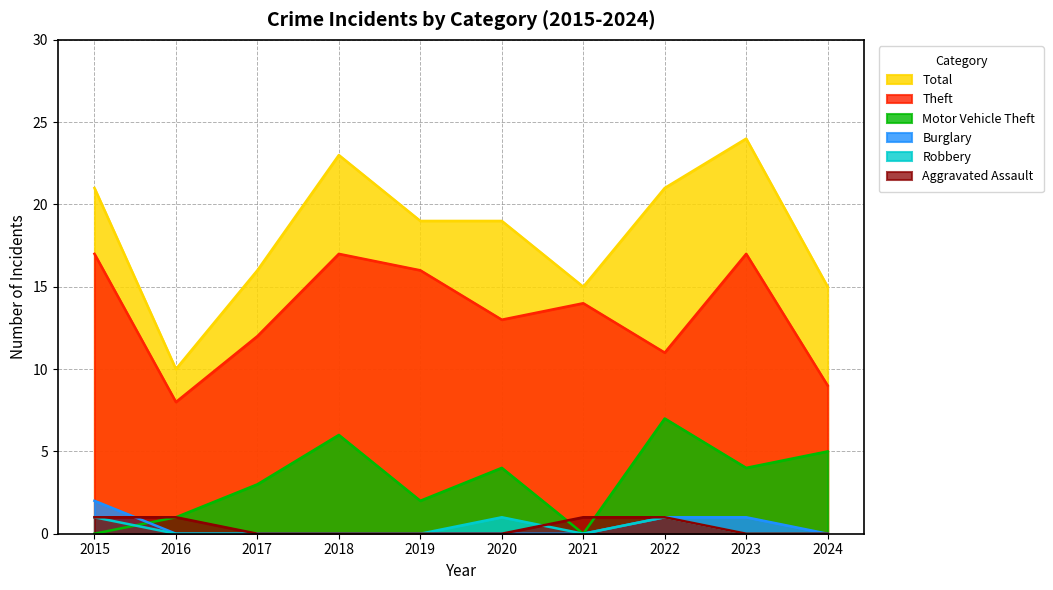

What is the sum of the Theft values at 2021 and 2016?

22